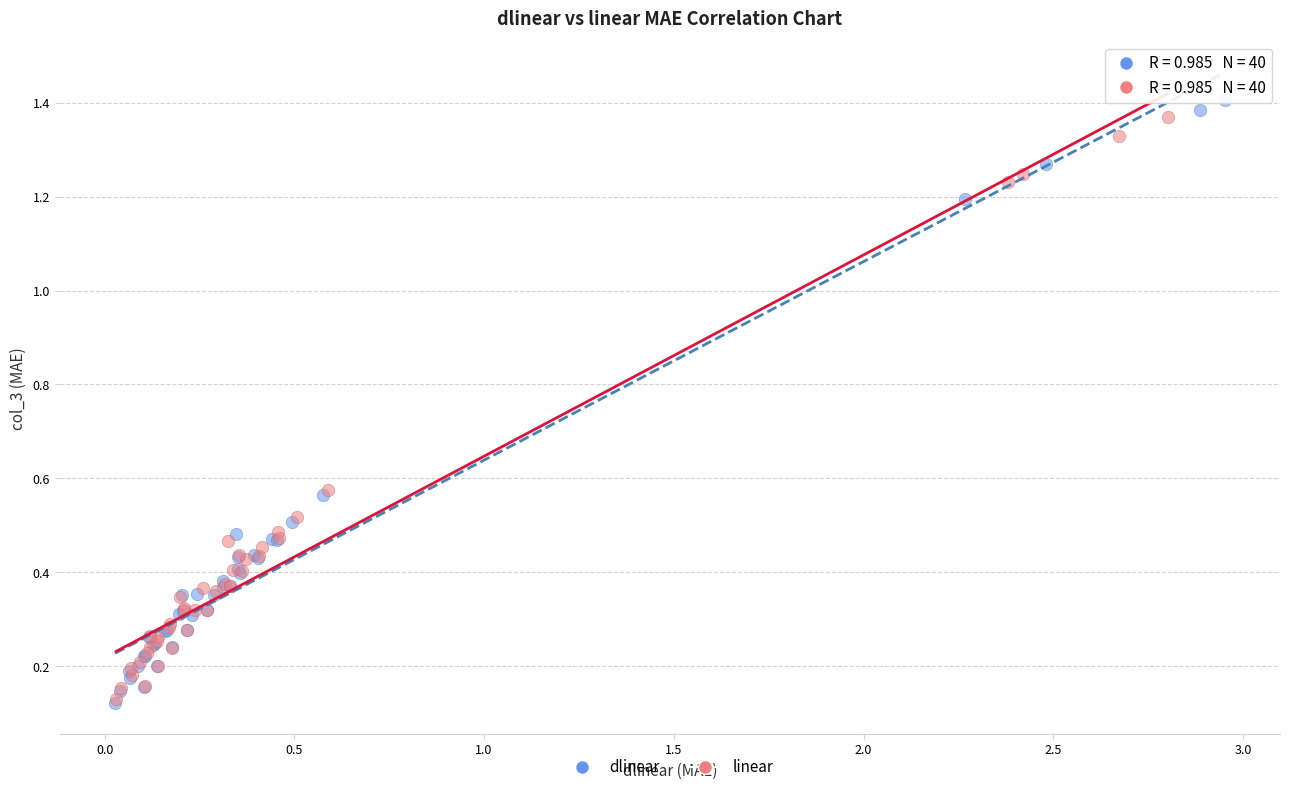

Which series reaches the maximum Y coordinate?

dlinear